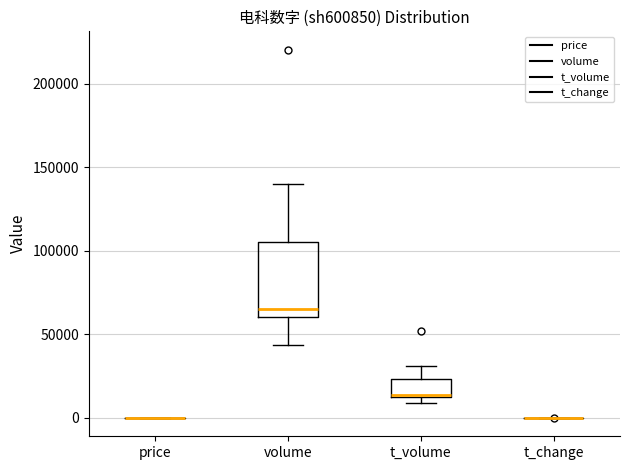

Reading left to right, transcribe this box plot: for each box, give where its median line is, the range the box spans, and where its two whiskers end, as read against the y-axis. The values are not printed on the chart, so give them approximately, as read against the axis.

price: box collapsed to a line at 0, whiskers 0 to 0
volume: median 65000, box 60000 to 105000, whiskers 45000 to 140000
t_volume: median 15000, box 10000 to 25000, whiskers 10000 (just below the box's lower edge) to 30000
t_change: box collapsed to a line at 0, whiskers 0 to 0